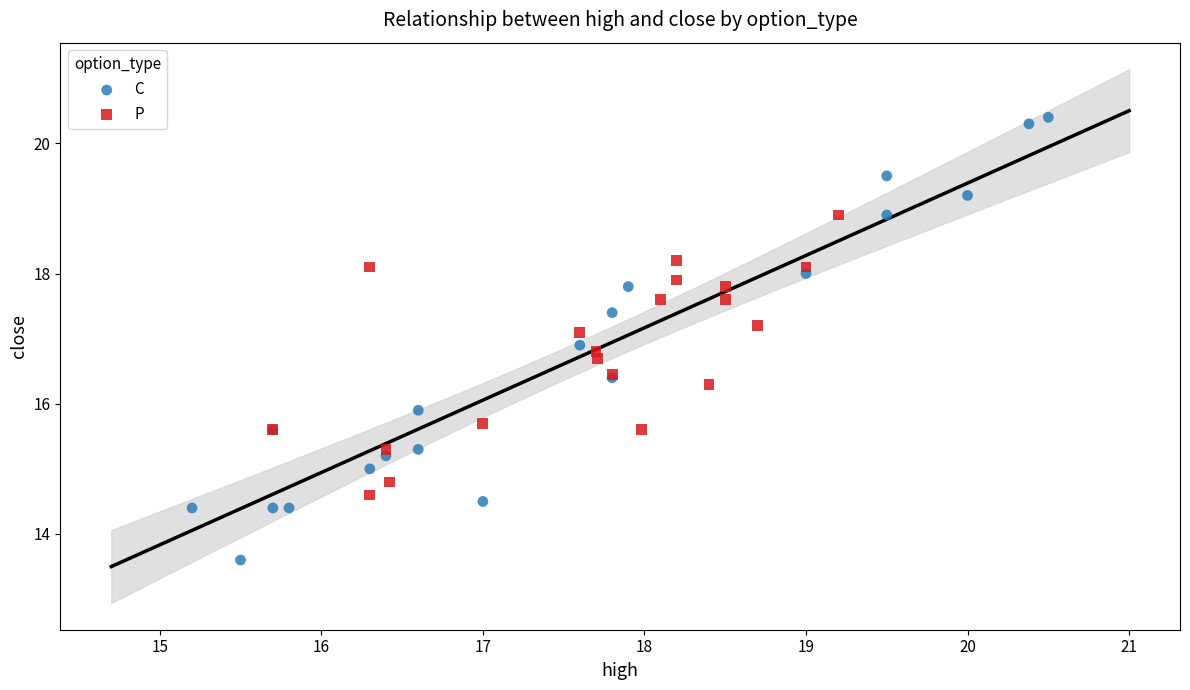

Which series has the largest Y range (max minus min)?

C